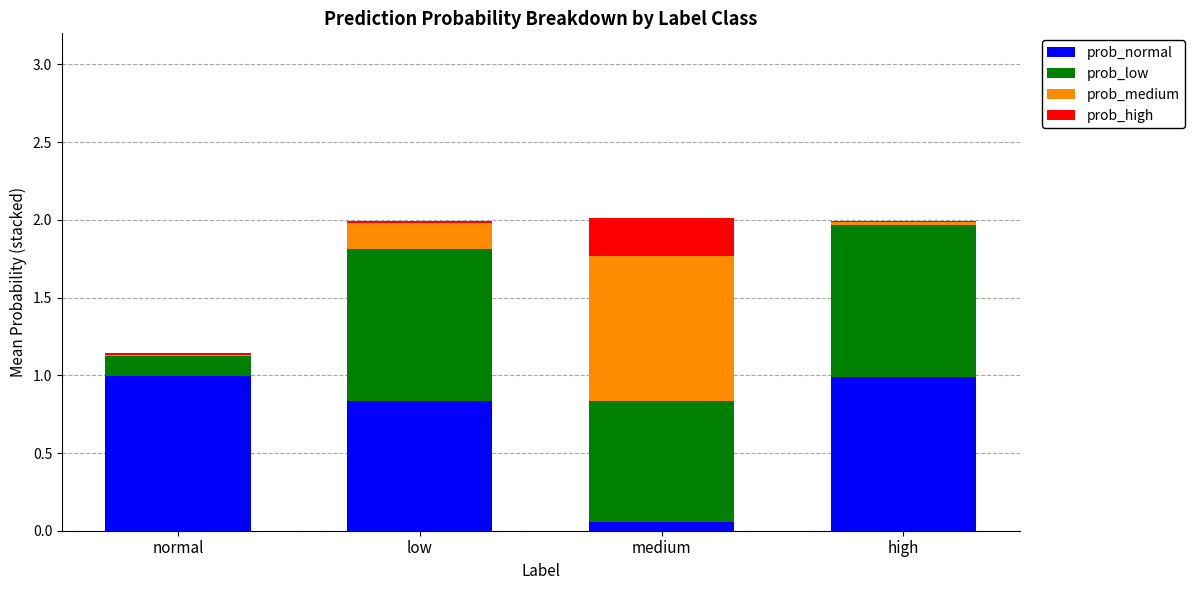

Is it true that prob_normal equals 1.0 at high?

True